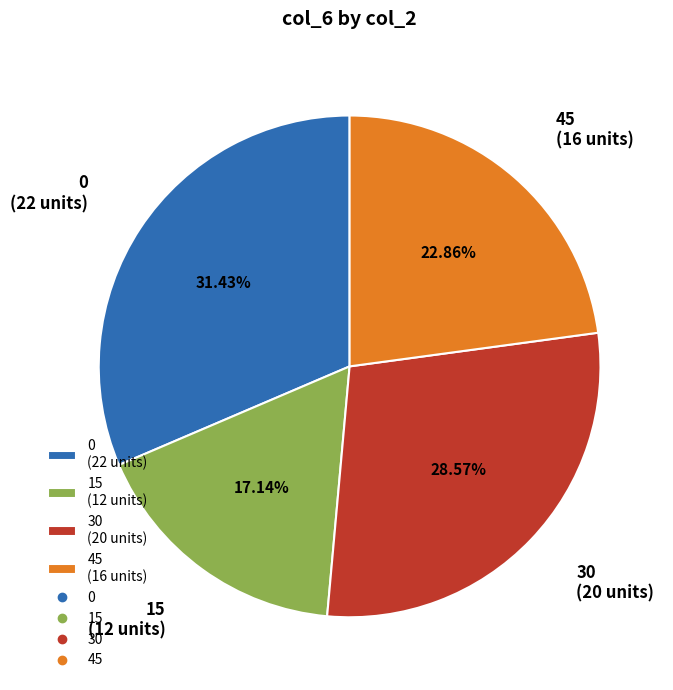

To the nearest percent, what portion does 0 represent?

31%